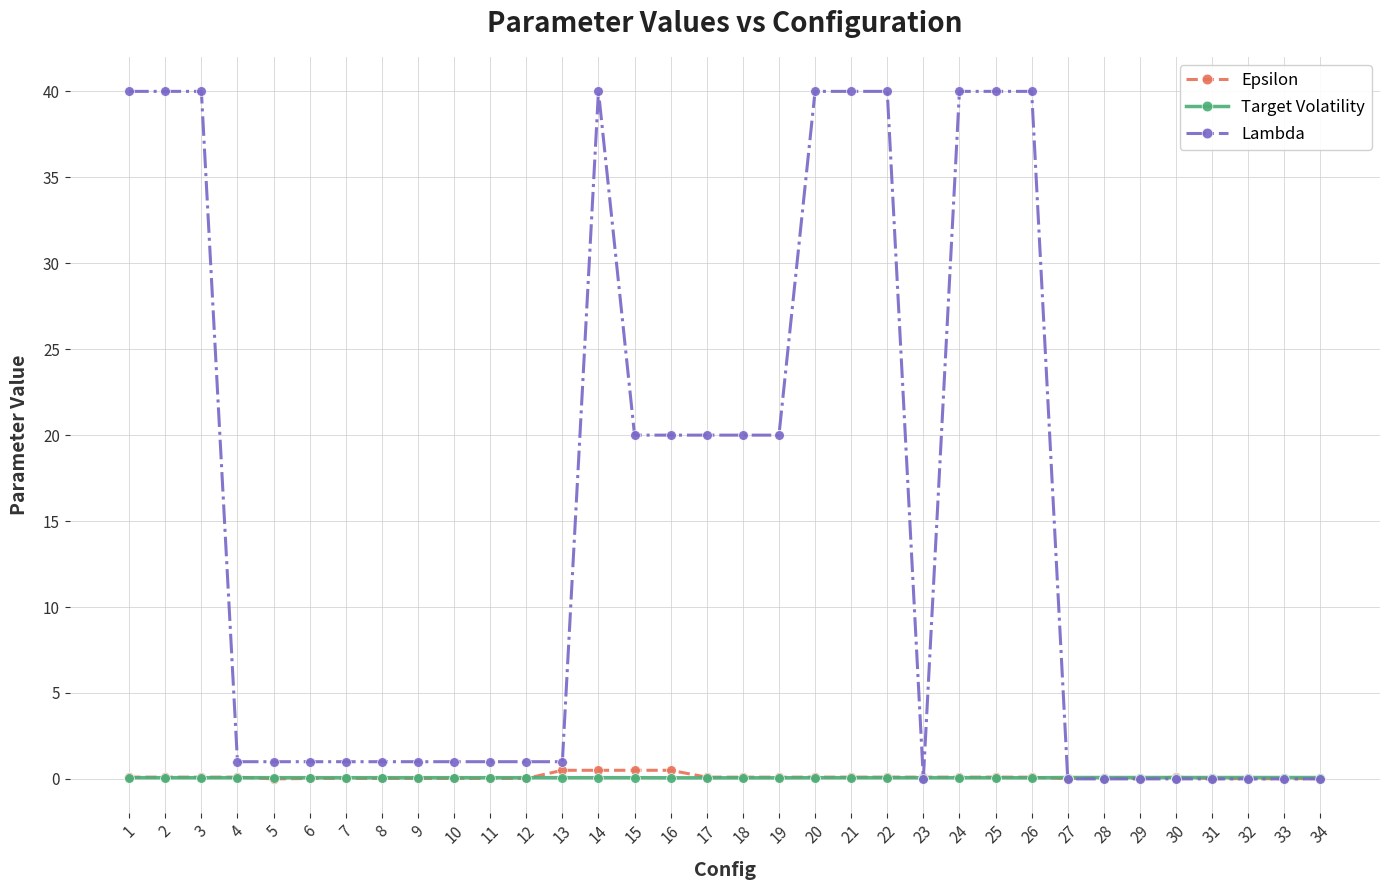

Is the value of Epsilon at 32 greater than the value of Lambda at 21?

No